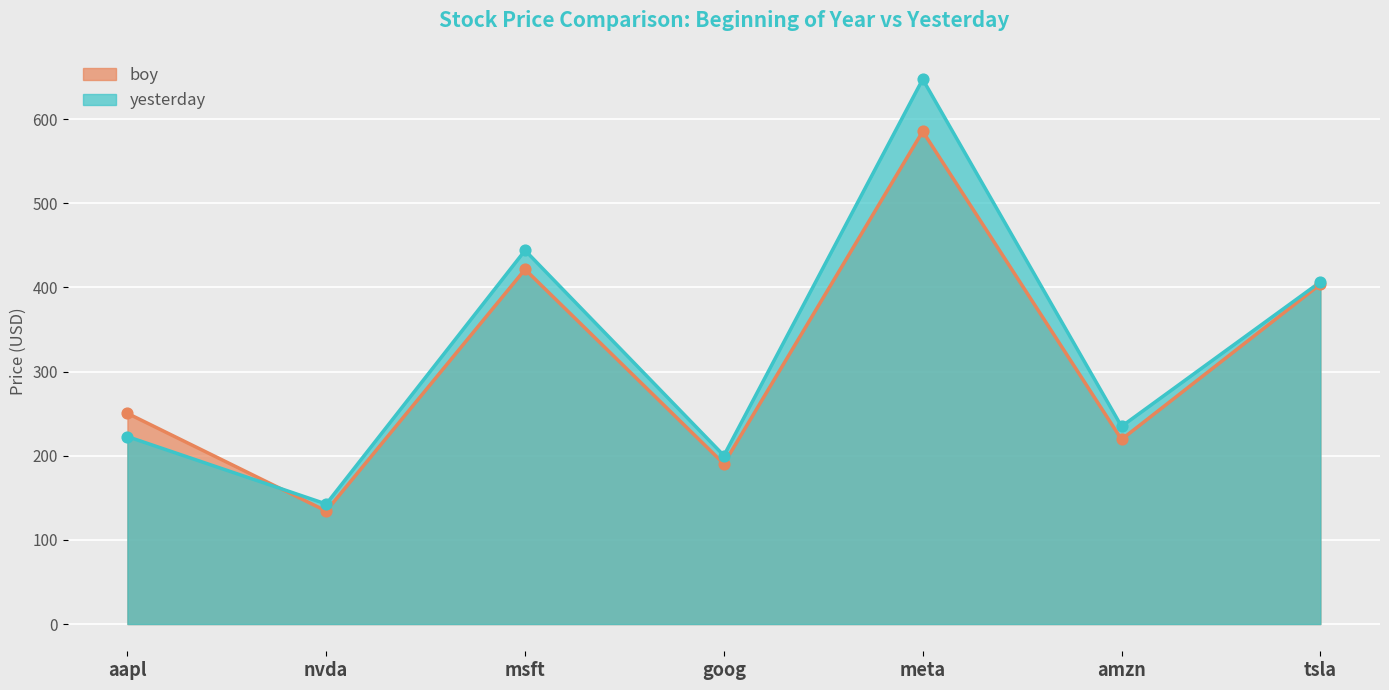

At how many categories does at least one series exceed 223?

5